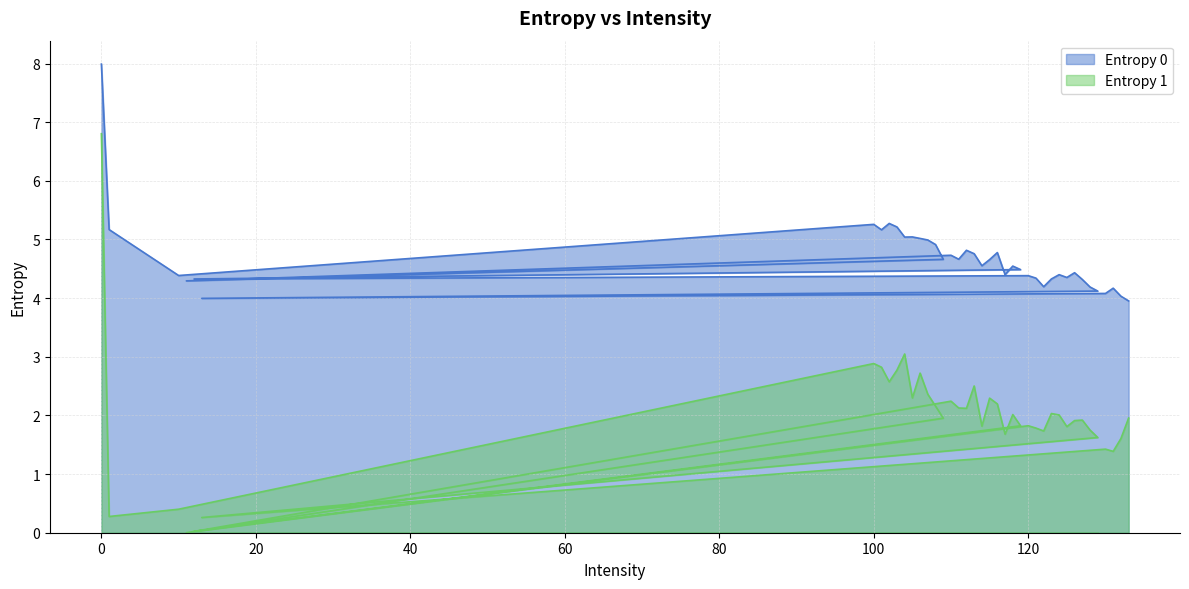

The Entropy 1 series shows 1.5 at 110. True or false?

False